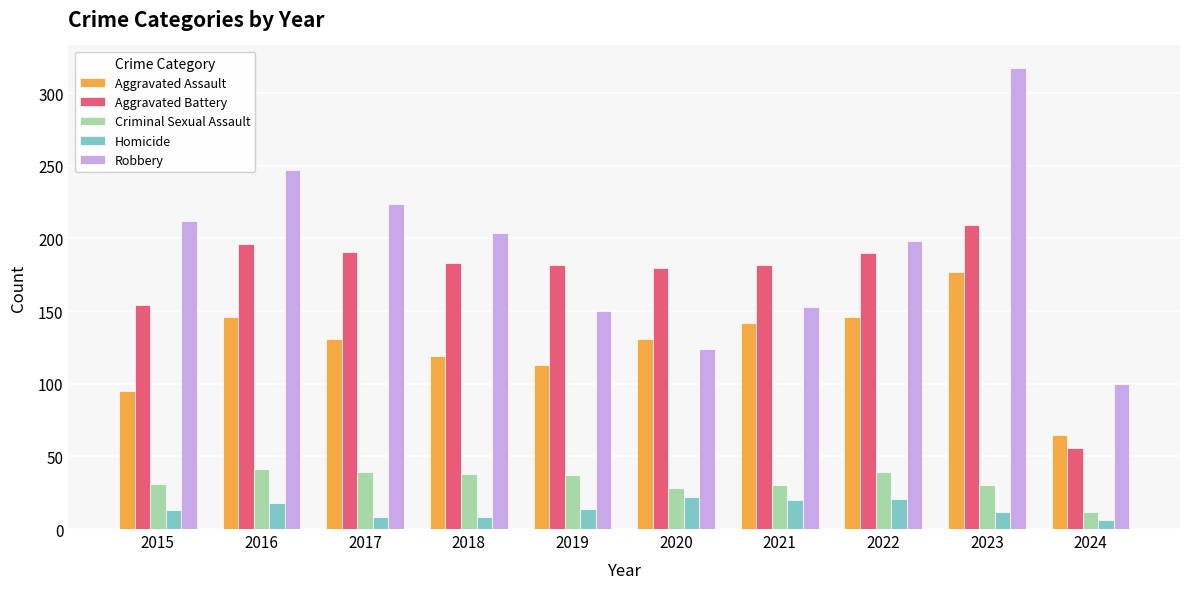

Rank the series at 2019 from lowest to highest value.

Homicide, Criminal Sexual Assault, Aggravated Assault, Robbery, Aggravated Battery